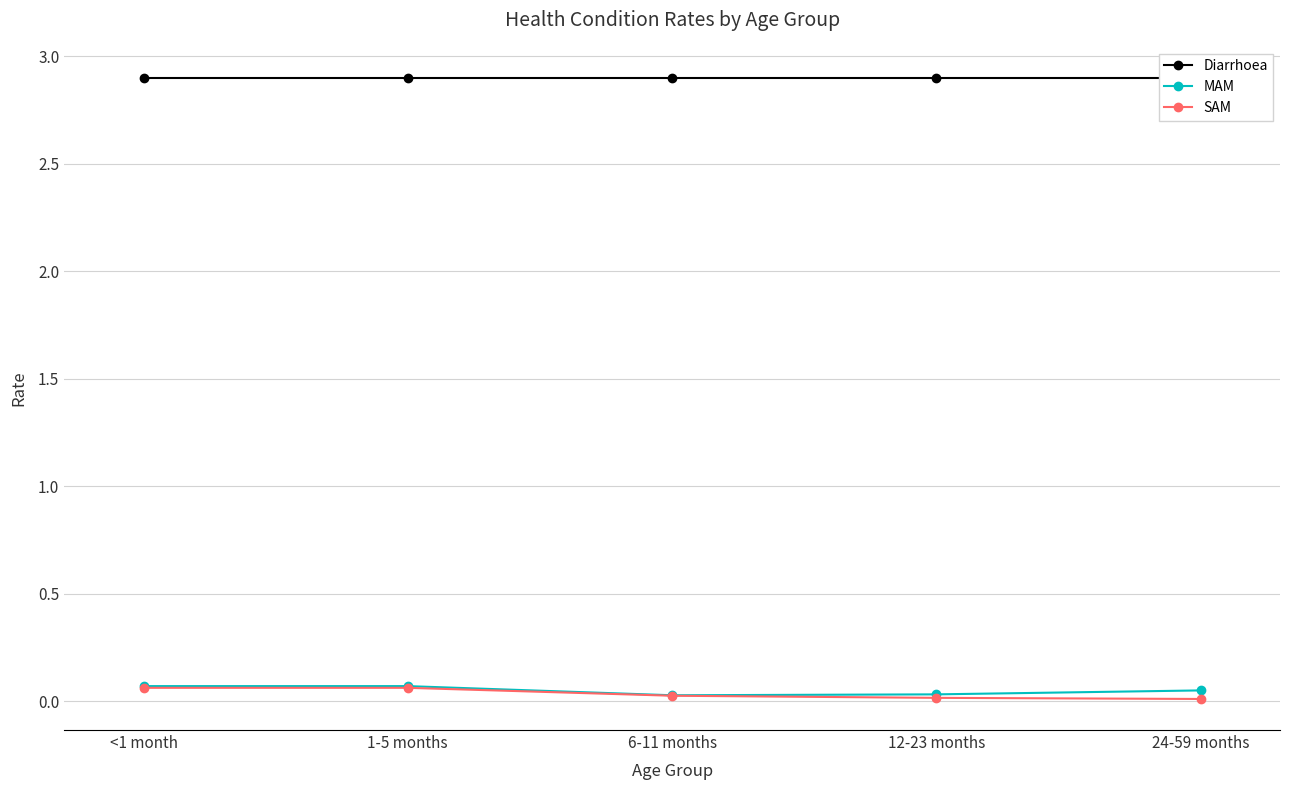

How many lines are shown in the chart?

3